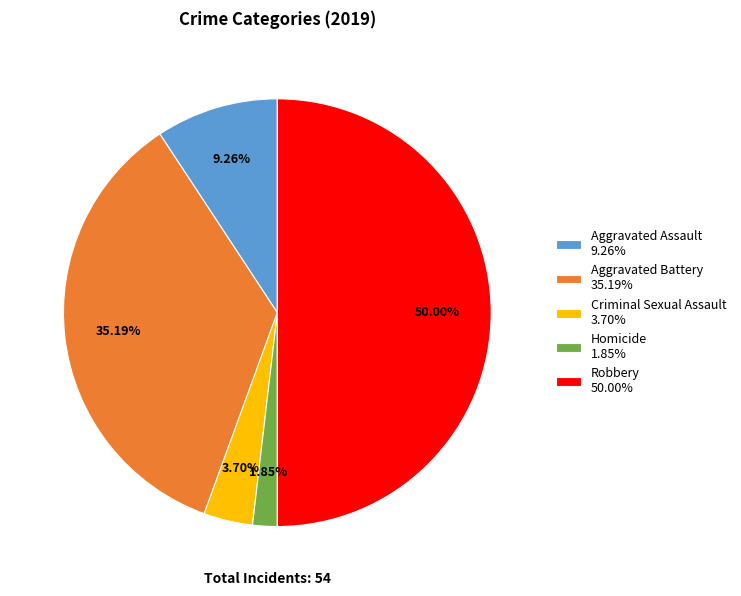

What is the ratio of the value at Aggravated Battery to the value at Criminal Sexual Assault?

9.5